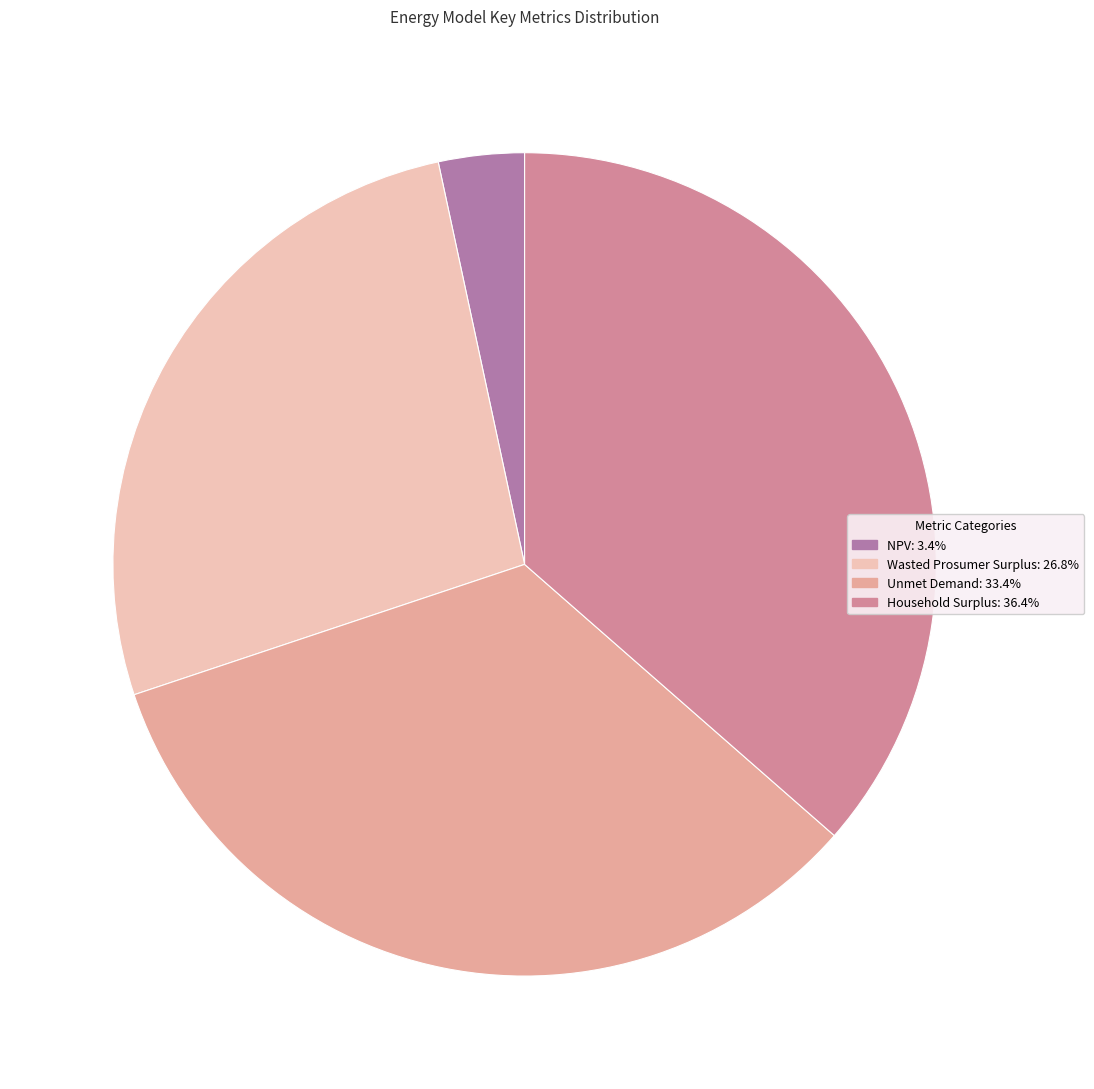

What is the change in value from Wasted Prosumer Surplus to Unmet Demand?

+4505605.6